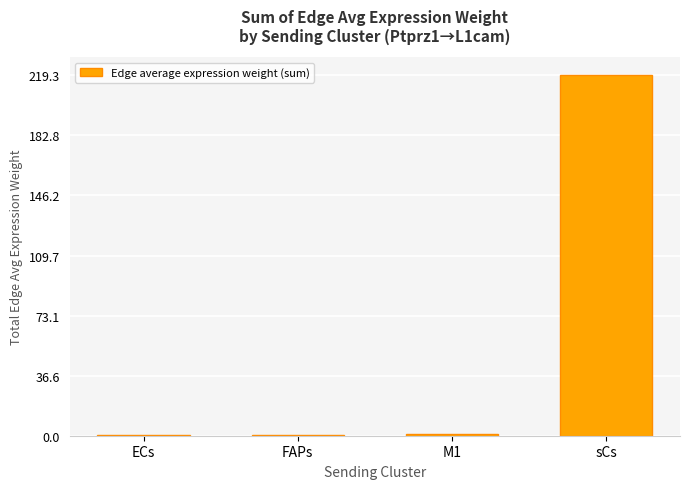

The chart shows a value of 0.2 at ECs. True or false?

True